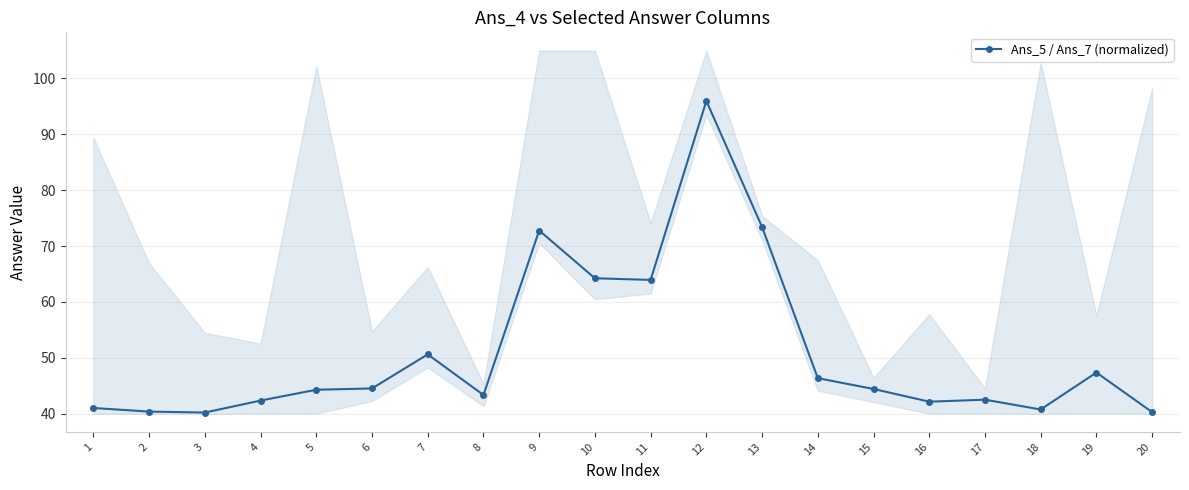

Which has a higher value, 10 or 2?

10